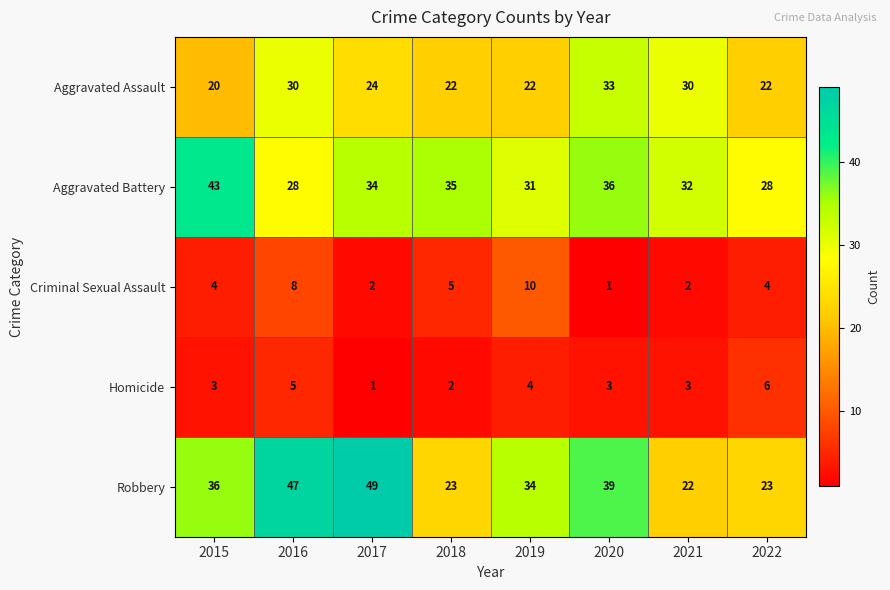

Where is Aggravated Assault nearest to the value 26?

2017